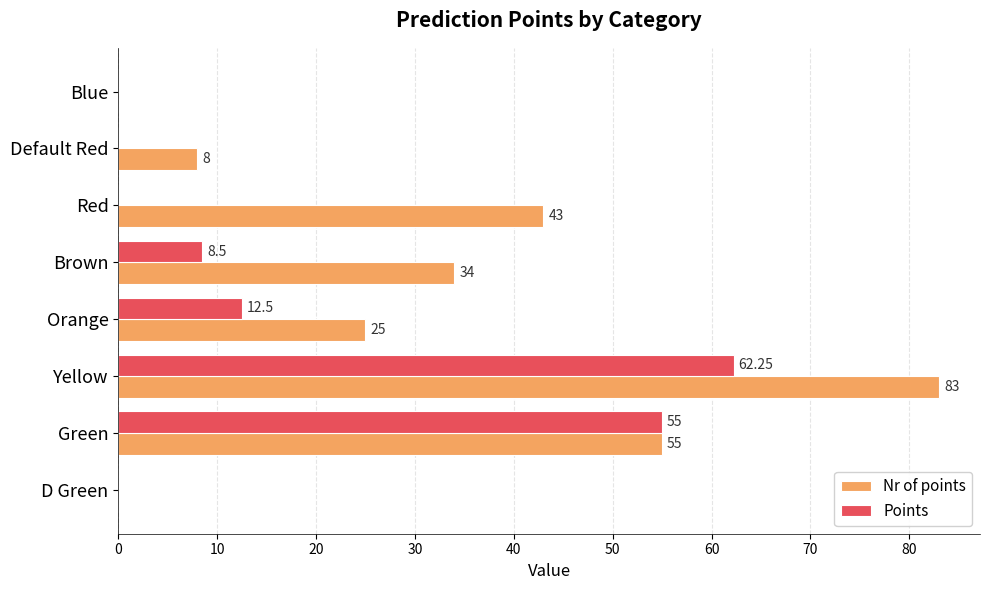

Which series has the largest total across all categories?

Nr of points